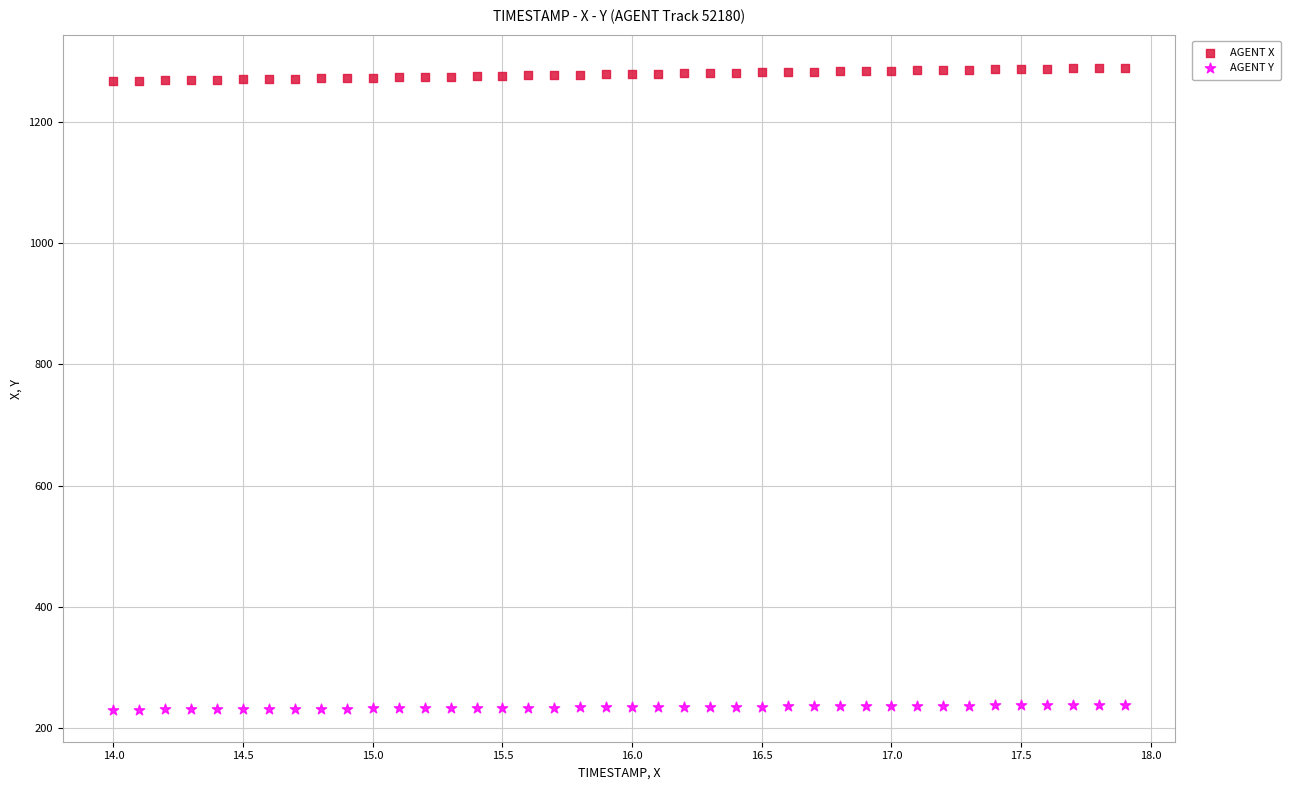

What are all the series names shown in the legend?

AGENT X, AGENT Y